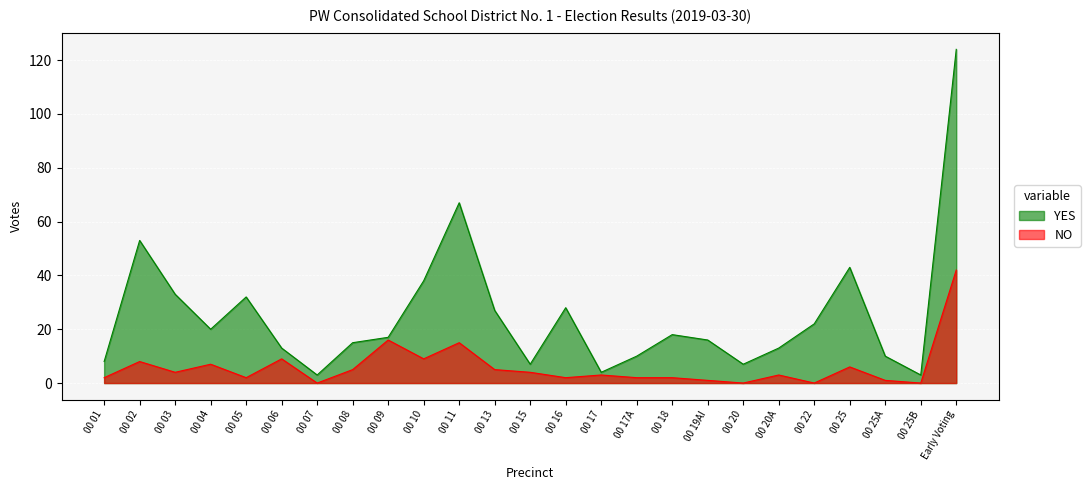

What is the label of the 4th point from the right?

00 25